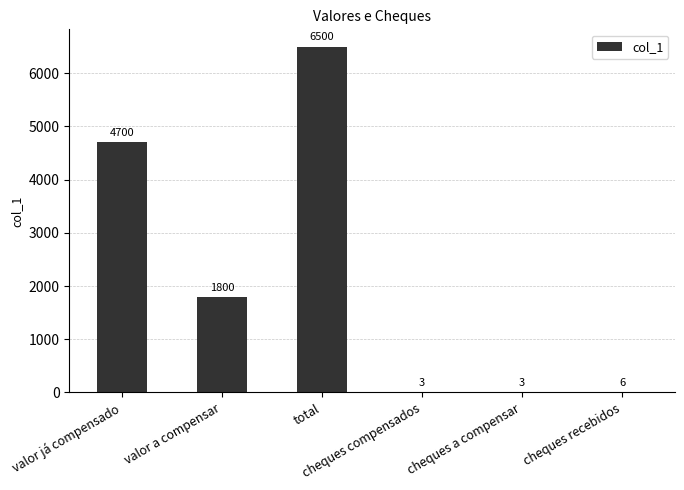

What is the maximum value shown in the chart?

6500